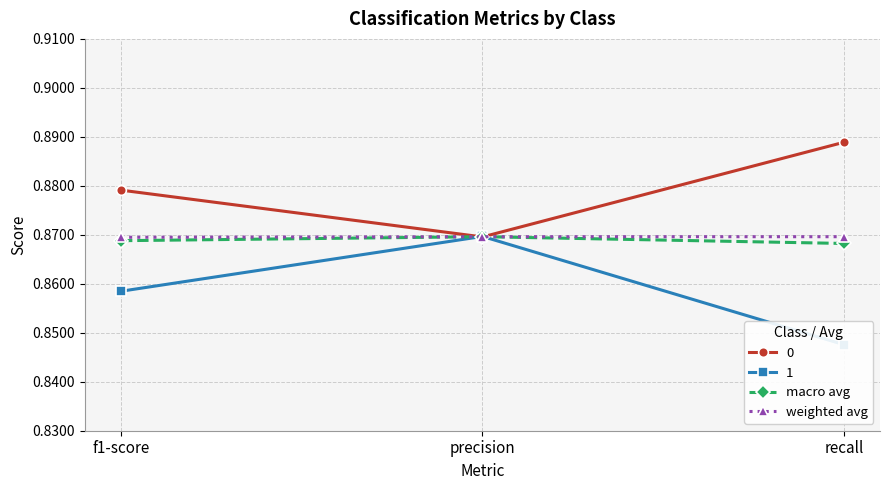

Between precision and recall, which is larger?

precision